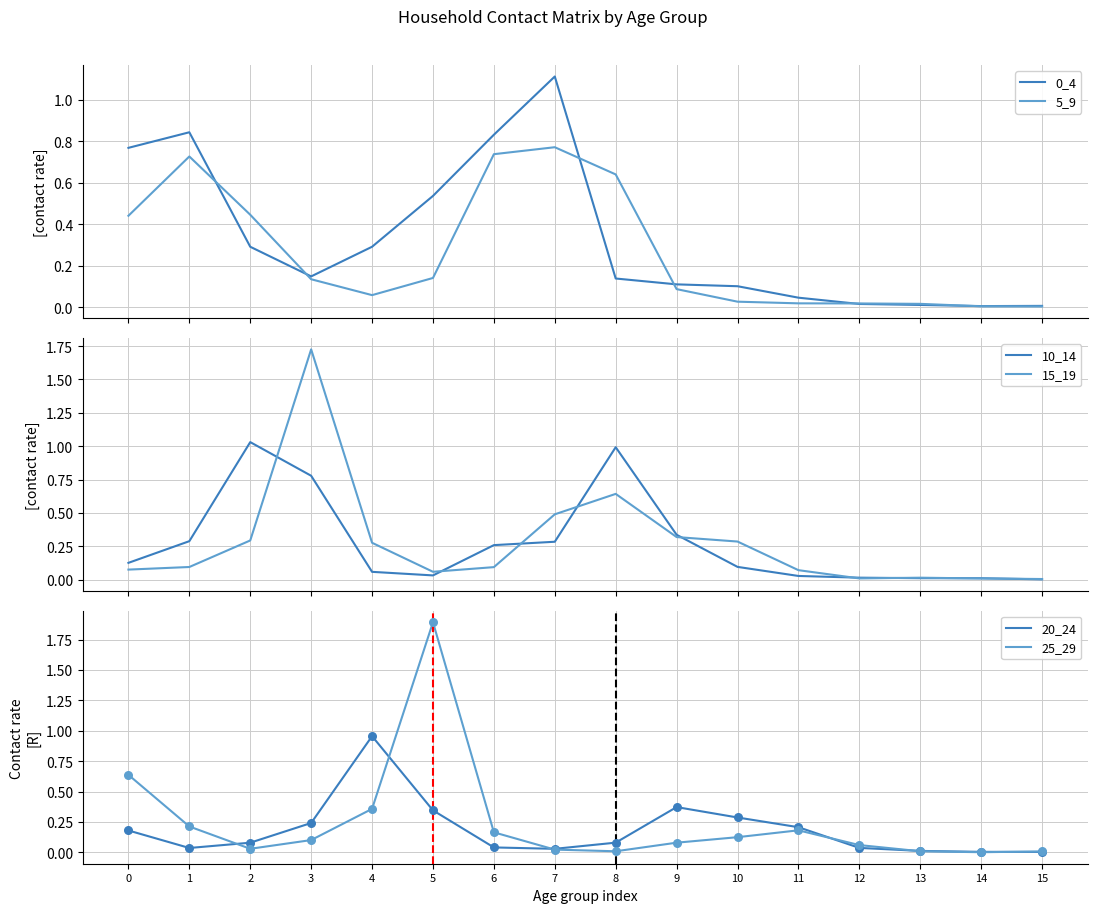

At which category is the sum across all series the highest?

3